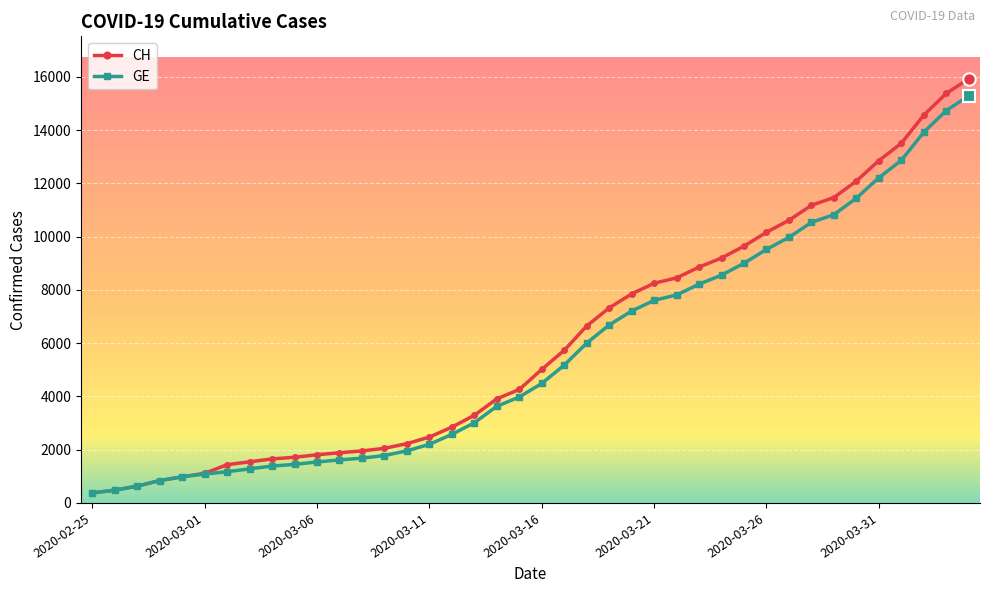

What are all the series names shown in the legend?

CH, GE